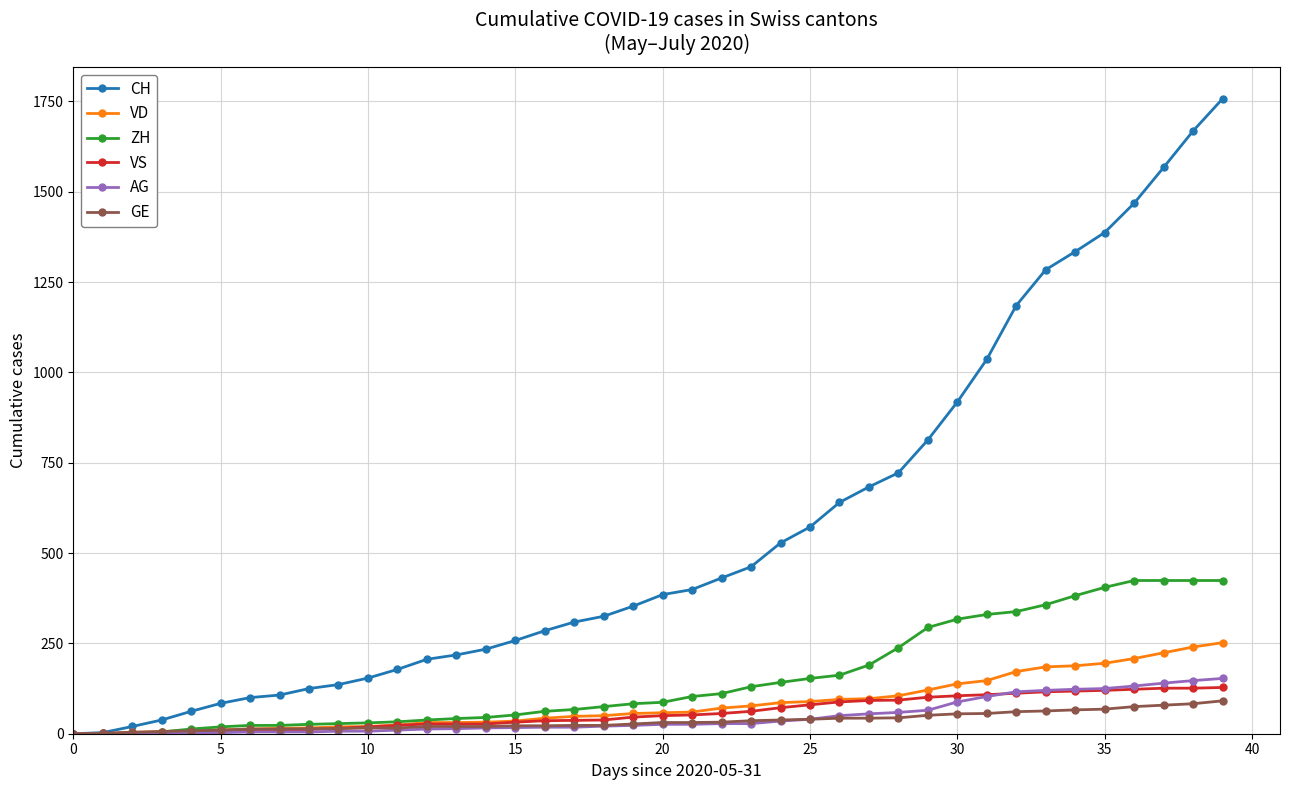

Which series has the widest spread of values?

CH